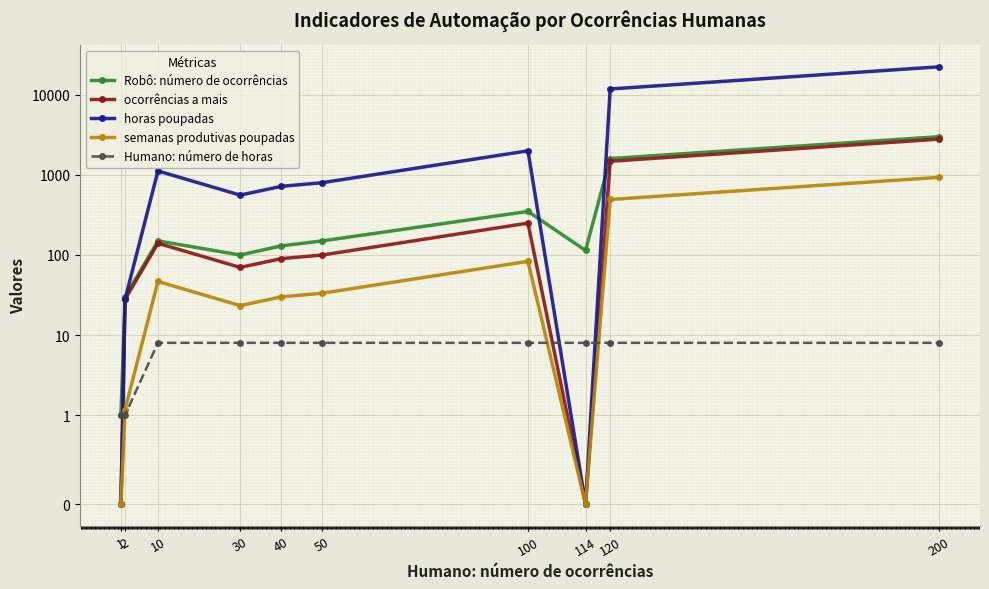

Reading left to right, list all the values displayed in this chart.

Robô: número de ocorrências: 1.0	30.0	150.0	100.0	130.0	150.0	350.0	114.0	1600.0	3000.0
ocorrências a mais: 0.0	28.0	140.0	70.0	90.0	100.0	250.0	0.0	1480.0	2800.0
horas poupadas: 0.0	28.0	1120.0	560.0	720.0	800.0	2000.0	0.0	11840.0	22400.0
semanas produtivas poupadas: 0.0	1.2	46.7	23.3	30.0	33.3	83.3	0.0	493.3	933.3
Humano: número de horas: 1.0	1.0	8.0	8.0	8.0	8.0	8.0	8.0	8.0	8.0